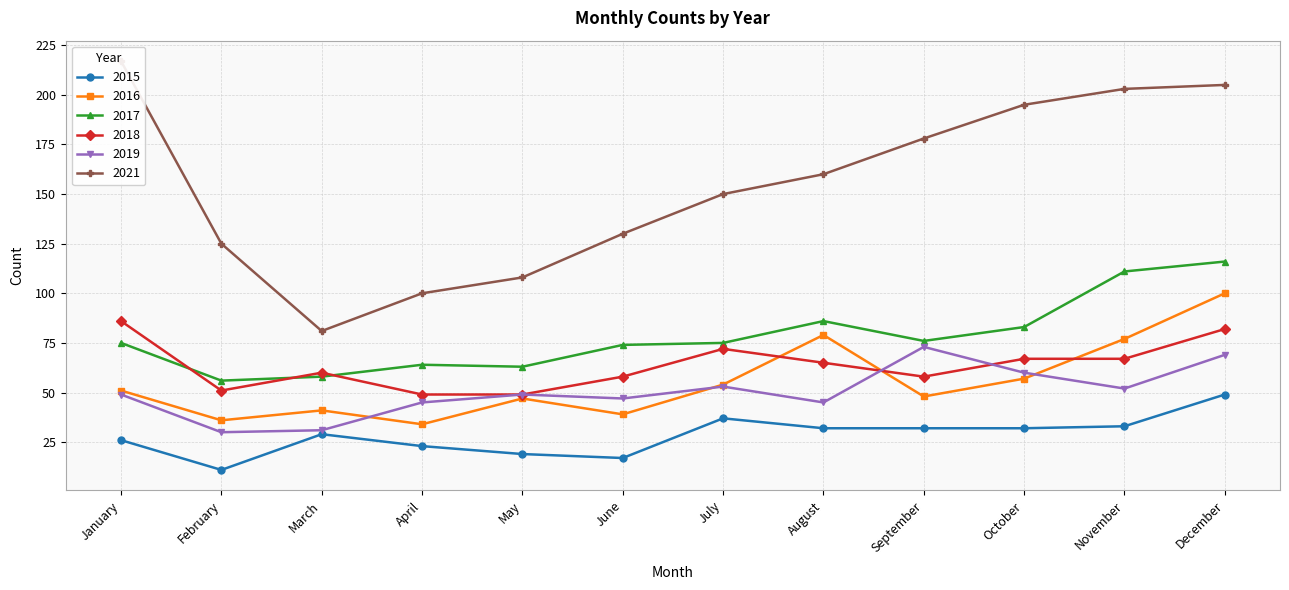

What is the spread (max minus min) of values at May?

89